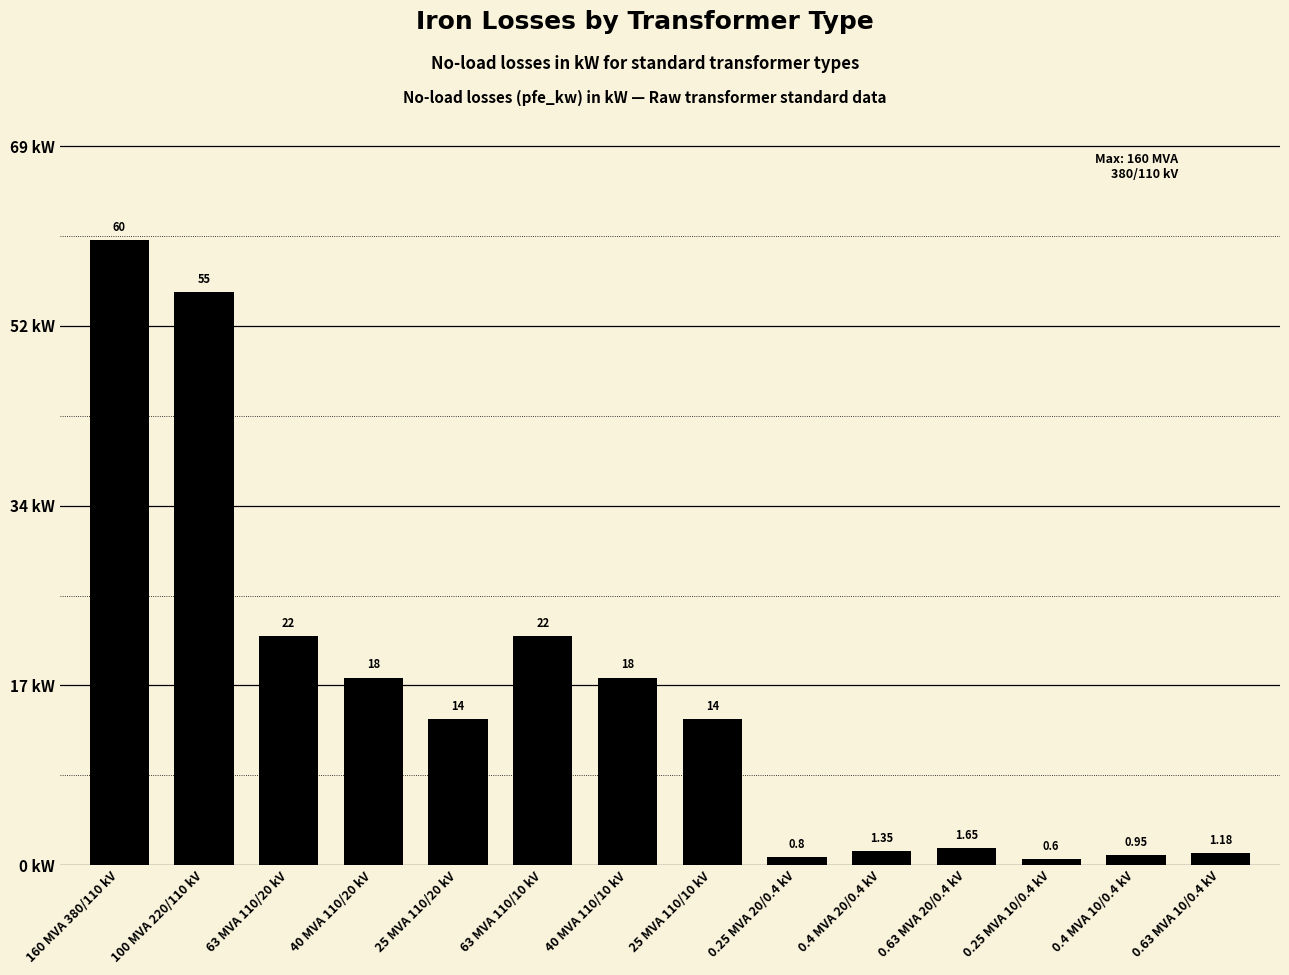

What is the smallest value displayed?

0.6